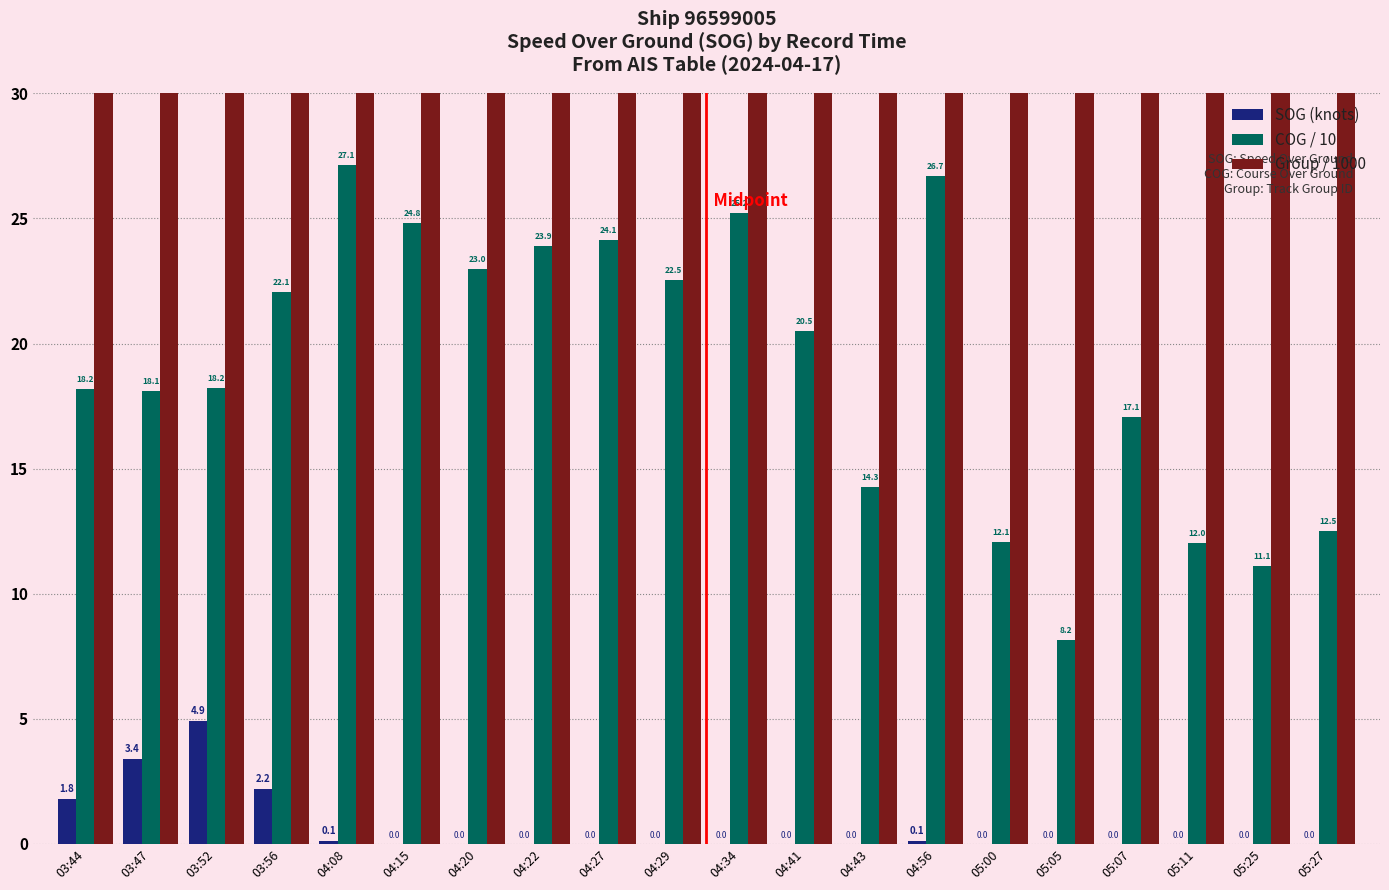

The value of SOG (knots) at 04:20 is -2.2. True or false?

False